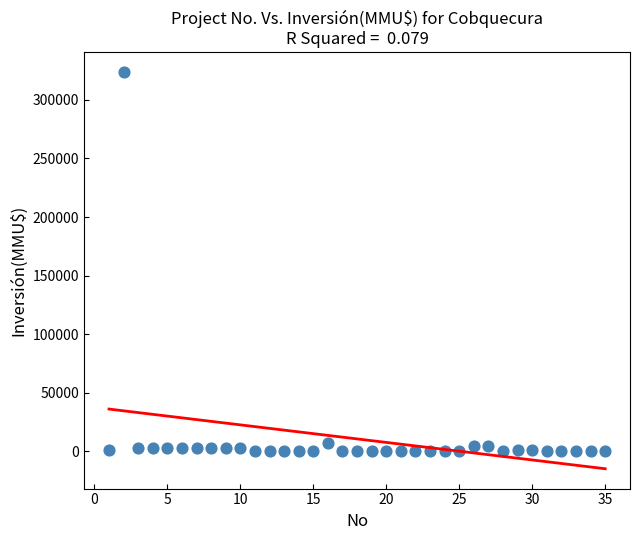

What is the range of X values (max minus min)?

34